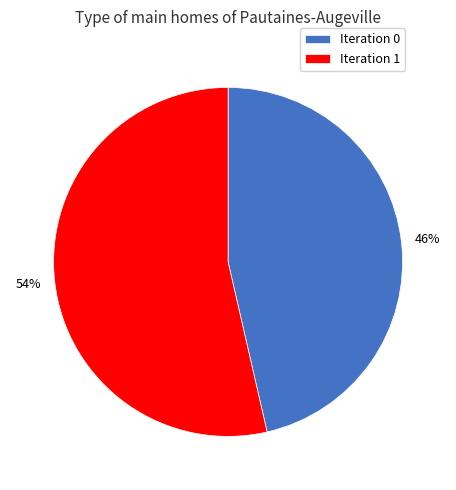

Combined, do Iteration 1 and Iteration 0 account for over 50%?

Yes